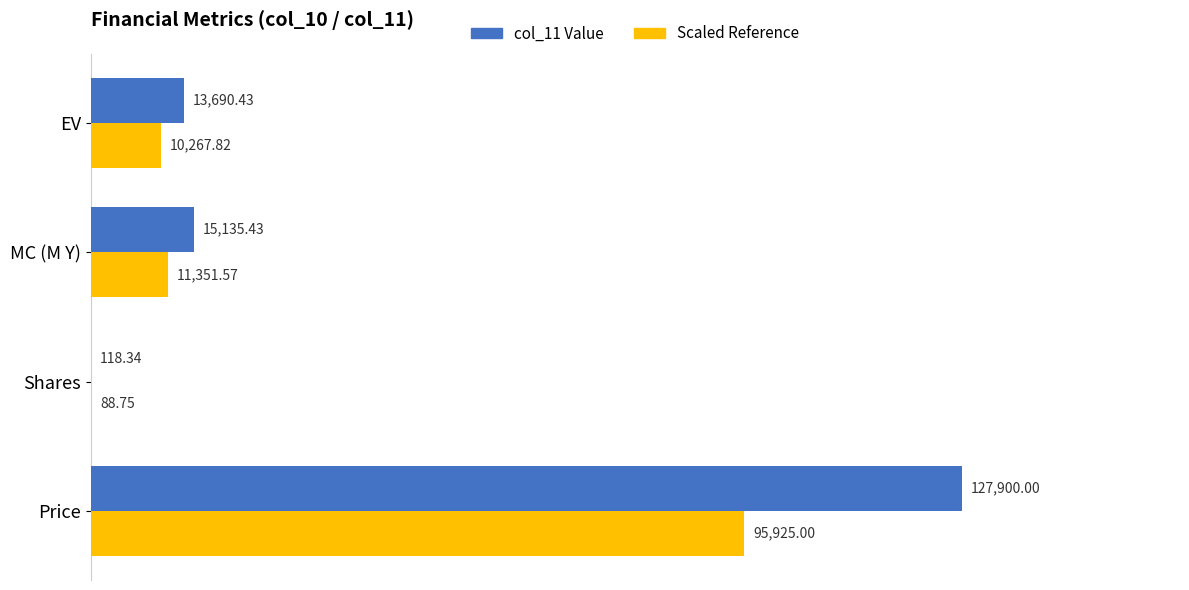

At which label is col_11 Value closest to 64009?

MC (M Y)